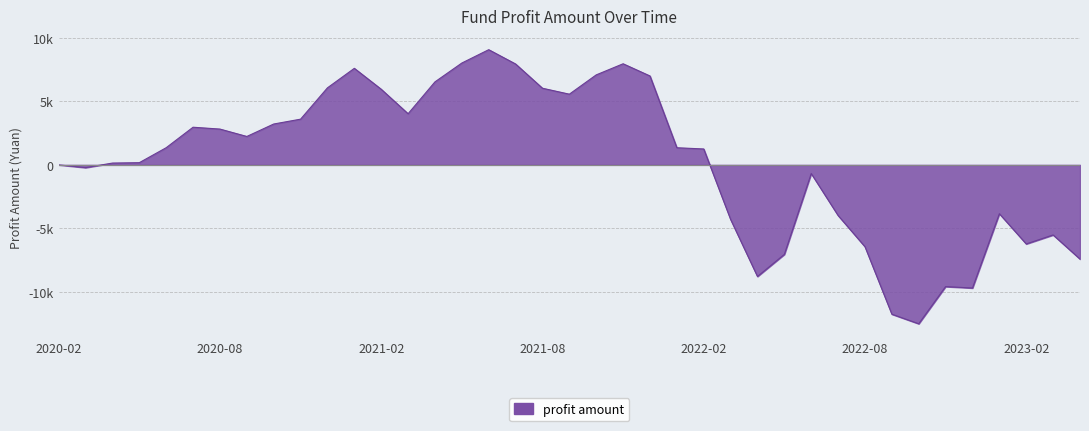

Rank the categories by value from highest to lowest.

2021-06, 2021-05, 2021-11, 2021-07, 2021-01, 2021-10, 2021-12, 2021-04, 2020-12, 2021-08, 2021-02, 2021-09, 2021-03, 2020-11, 2020-10, 2020-07, 2020-08, 2020-09, 2020-06, 2022-01, 2022-02, 2020-05, 2020-04, 2020-02, 2020-03, 2022-06, 2023-01, 2022-07, 2022-03, 2023-03, 2023-02, 2022-08, 2022-05, 2023-04, 2022-04, 2022-11, 2022-12, 2022-09, 2022-10